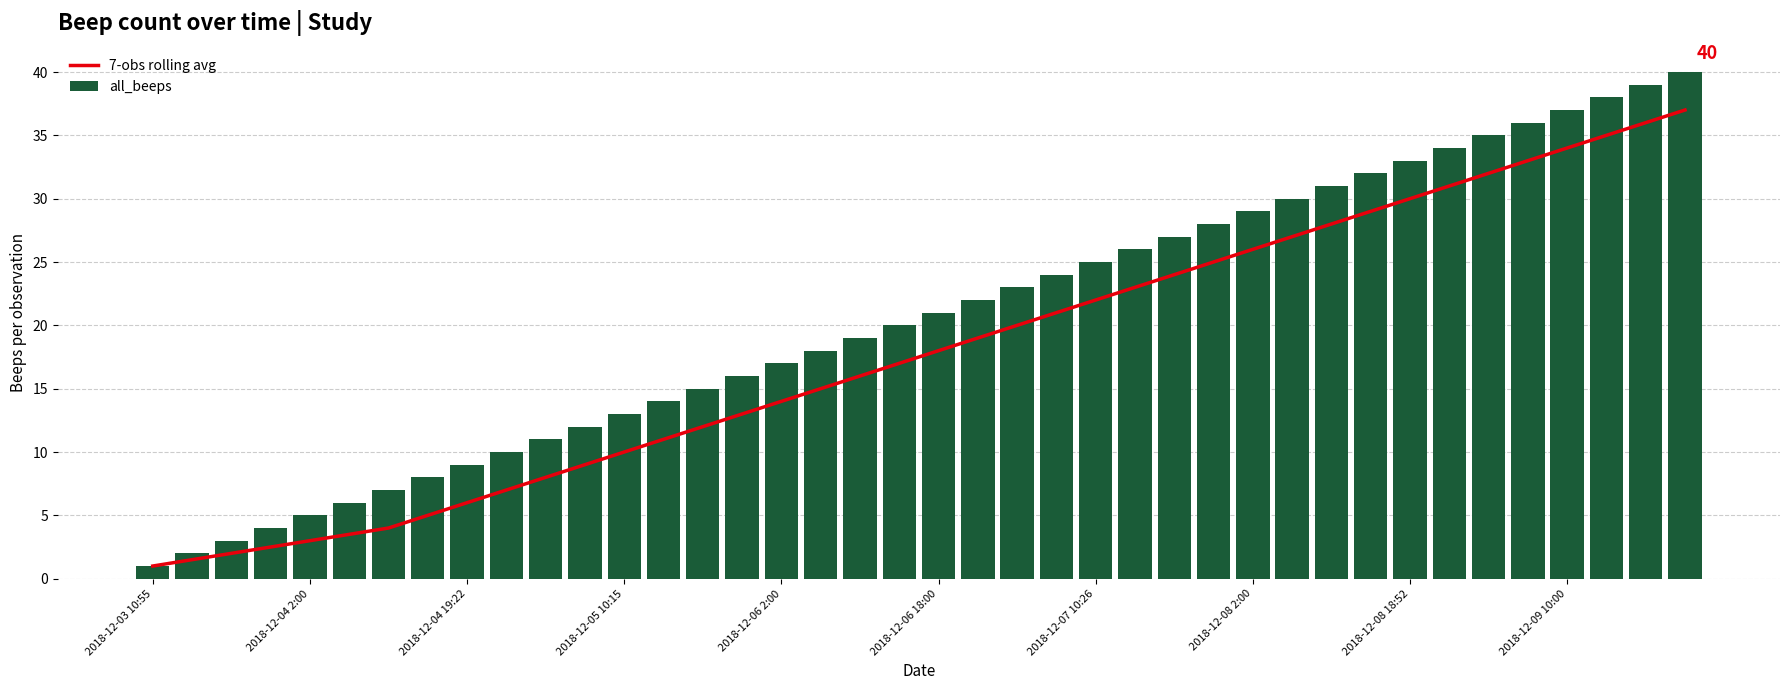

How many data points does each series have?

40